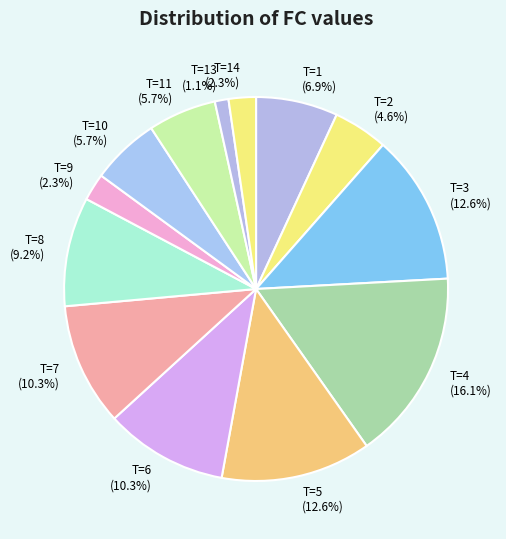

Is there a majority slice in this chart?

No